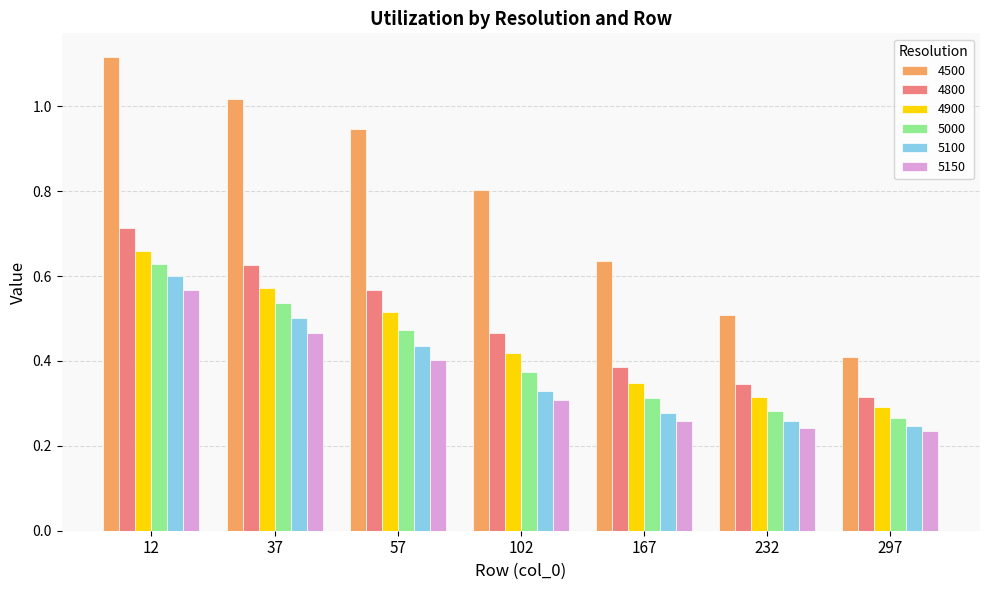

Which series has the largest total across all categories?

4500